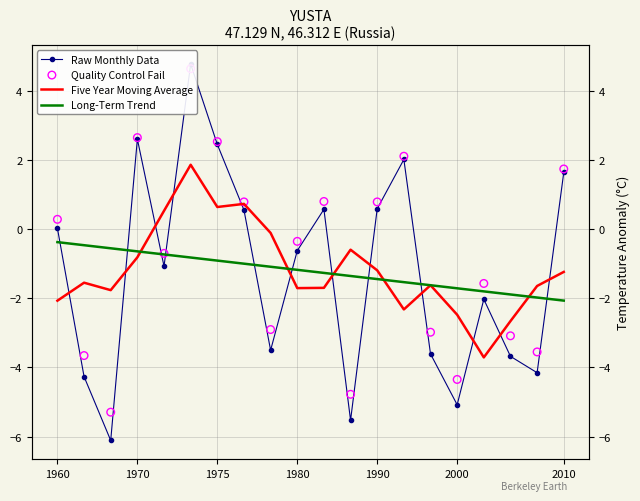

Which series has the largest Y range (max minus min)?

Raw Monthly Data